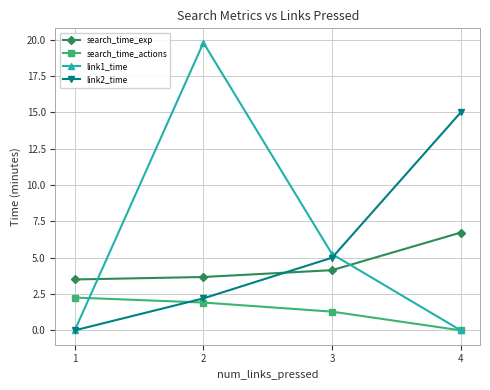

What is the sum of all search_time_actions values?

5.5